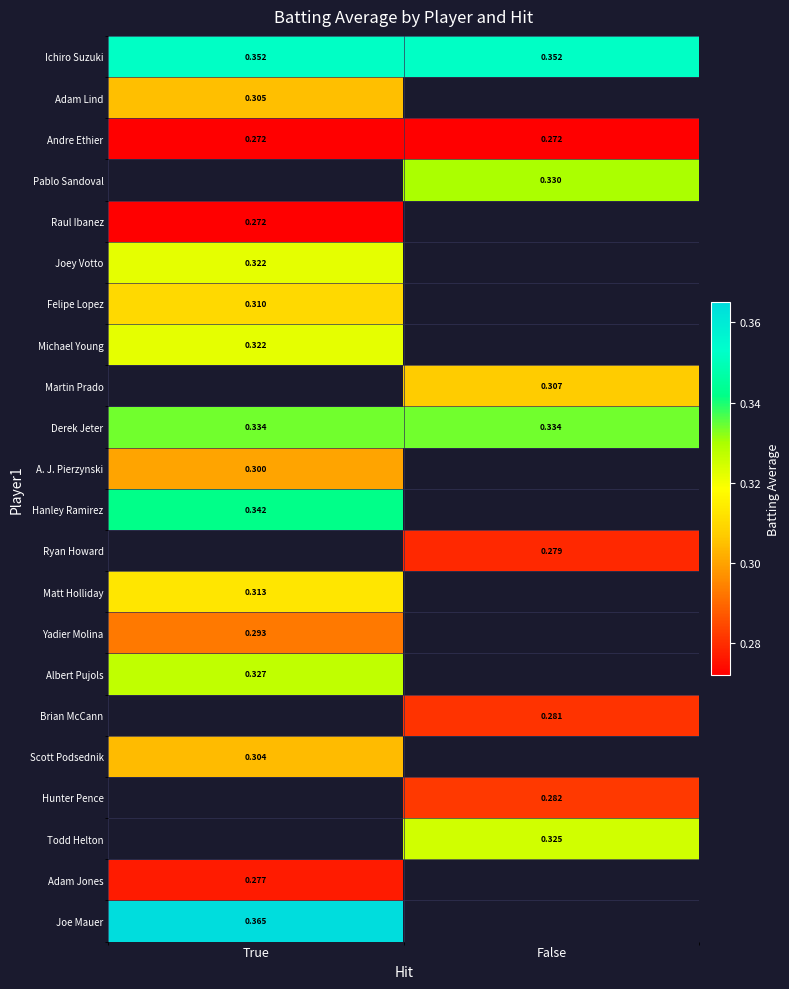

Count the number of data series in this chart.

22